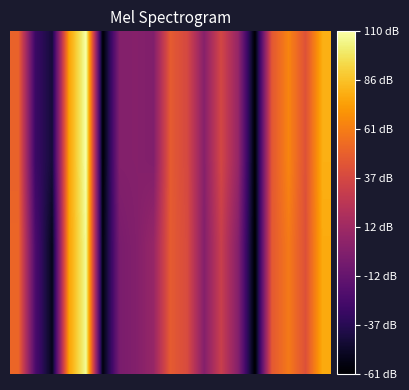

What is the greatest value displayed?

110.5